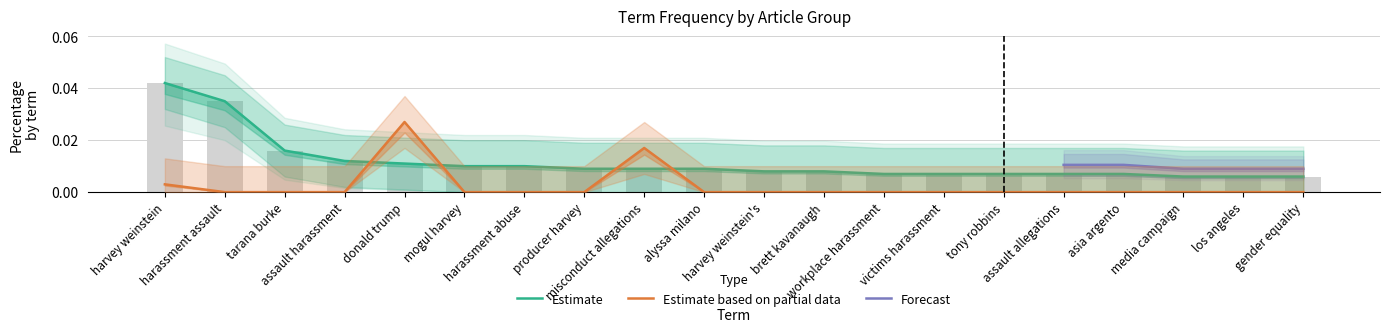

At which category does the chart reach its minimum across all series?

harassment assault